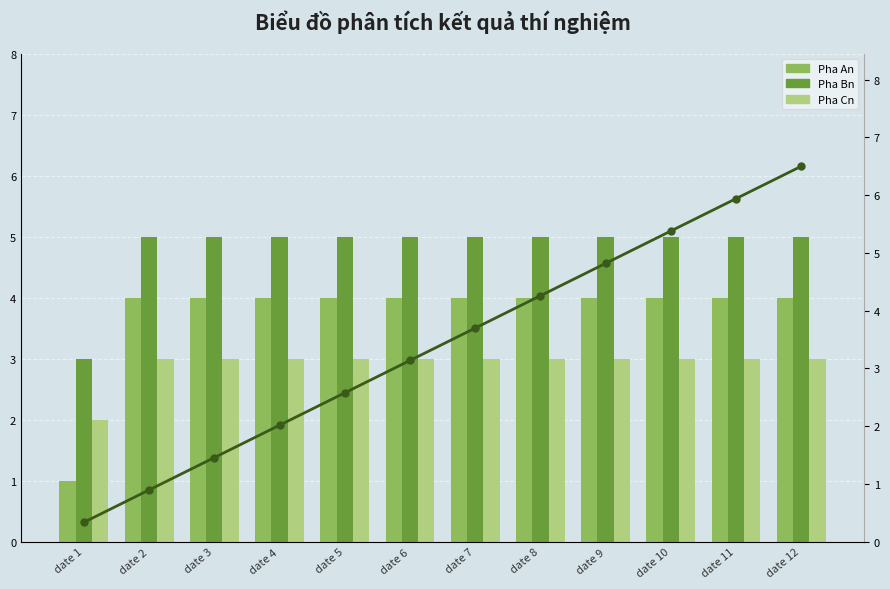

What value does the Pha An series have at date 12?

4.0